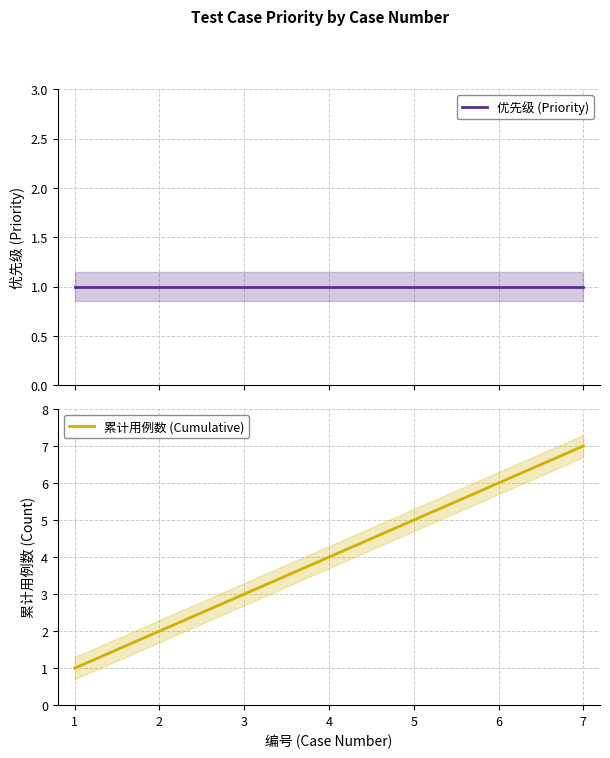

How many lines are shown in the chart?

2